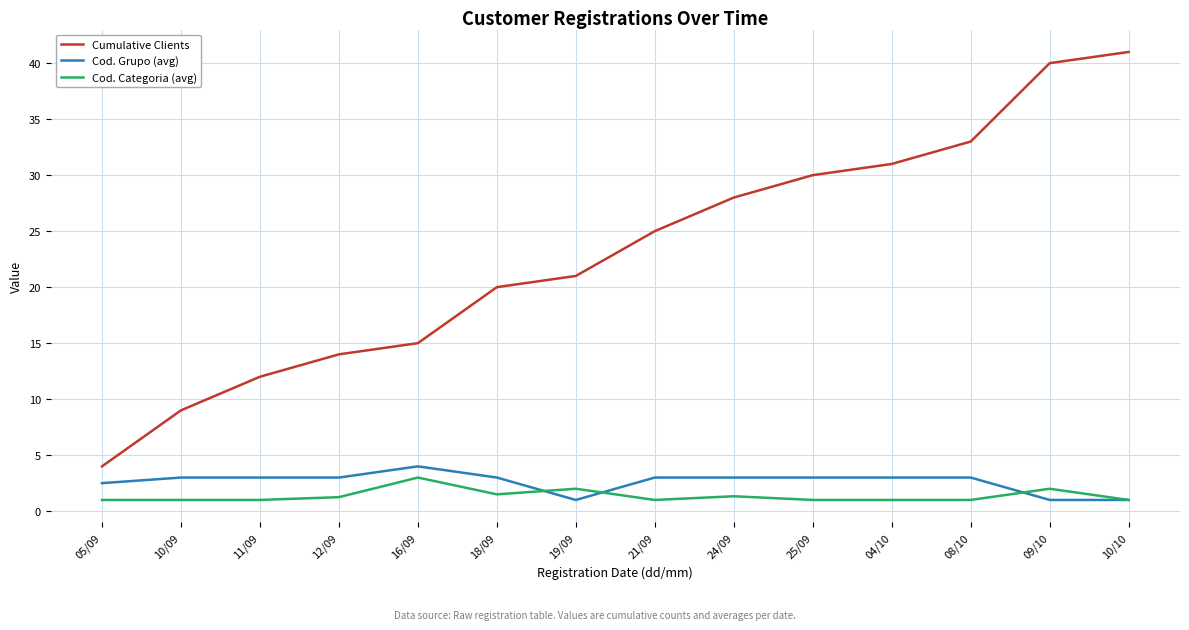

Which category has the highest value in the Cod. Grupo (avg) series?

16/09